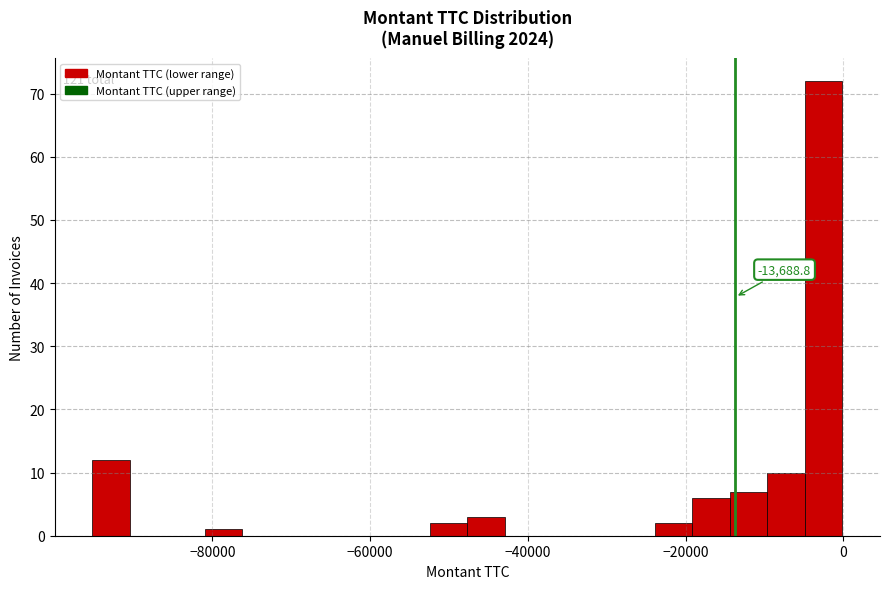

Around what value on the x-axis is the tallest bar? Give the approximate position of its centre, as read against the axis.

-2000